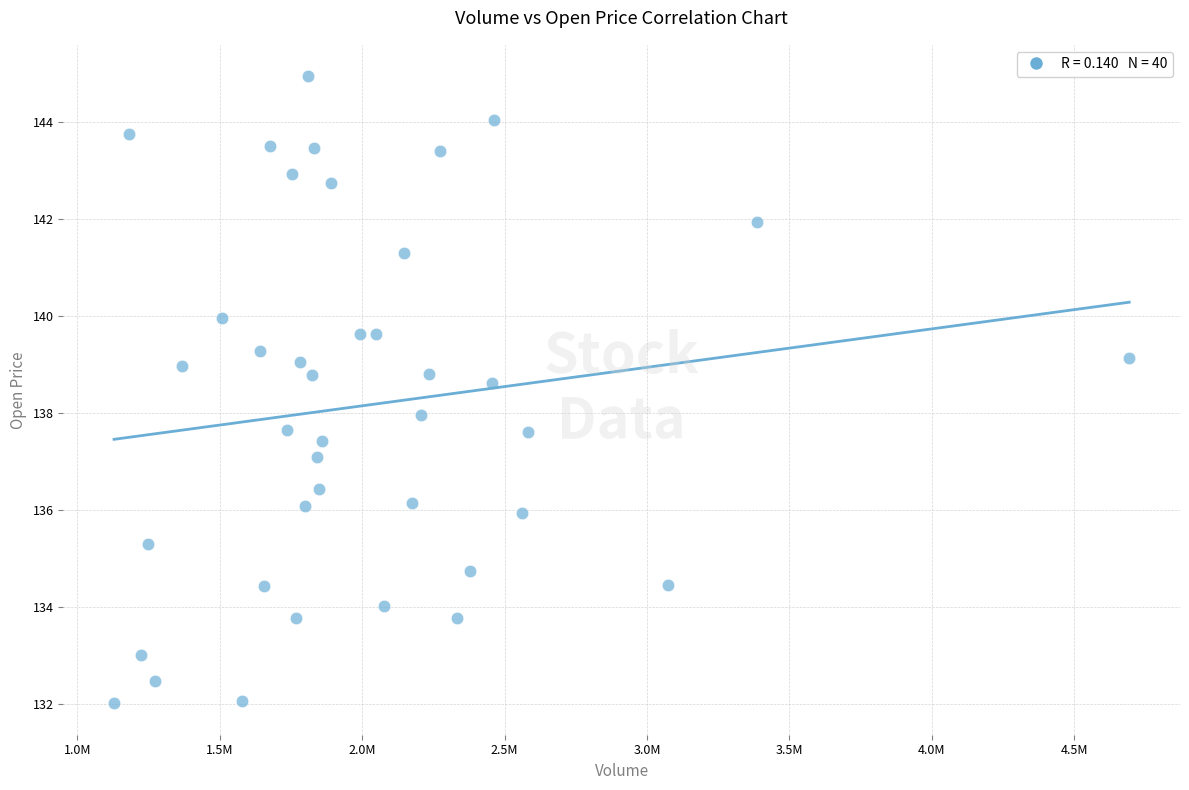

What is the range of Y values (max minus min)?

12.9